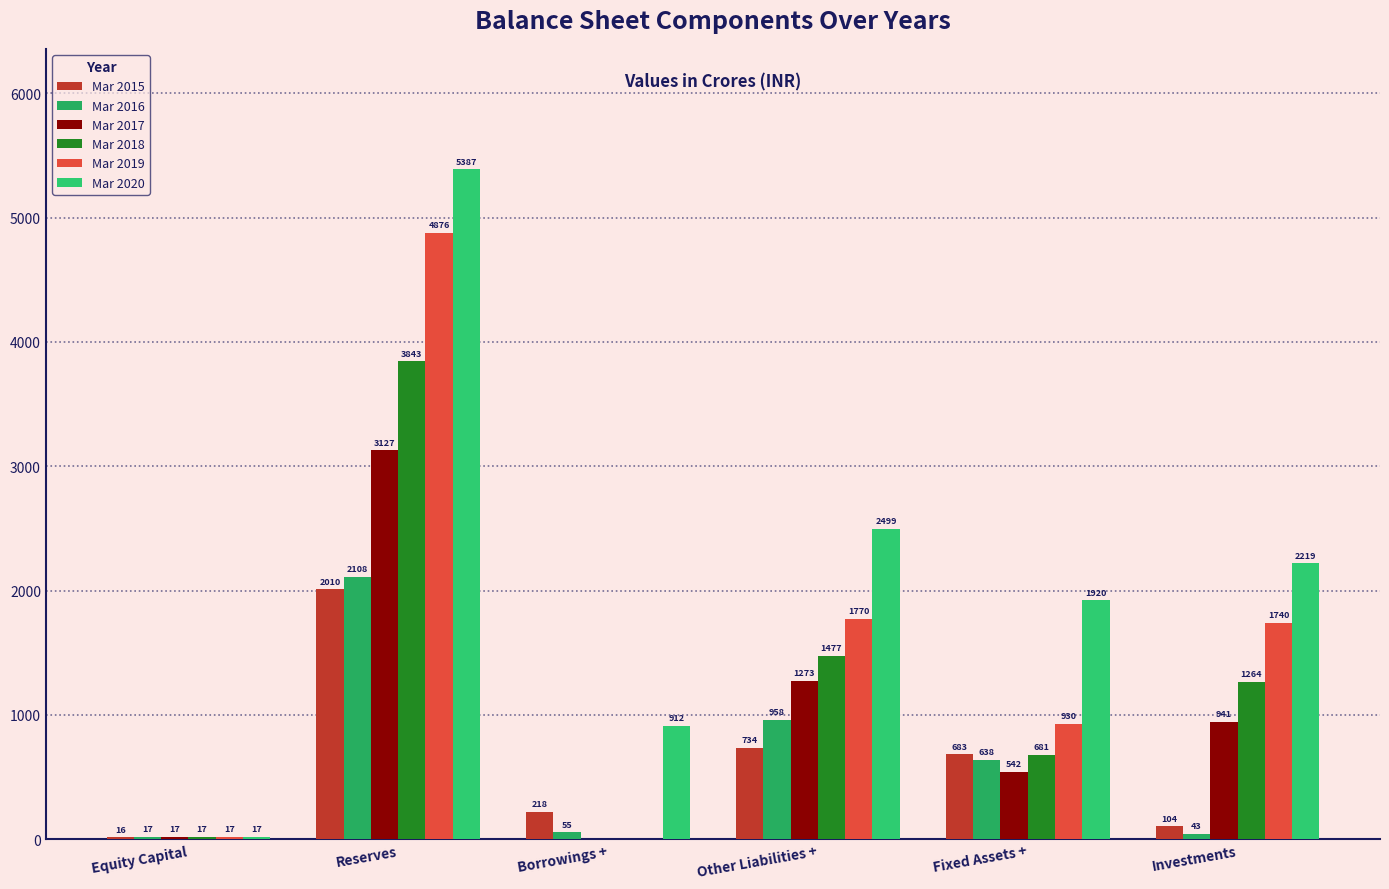

How many distinct data groups are displayed?

6